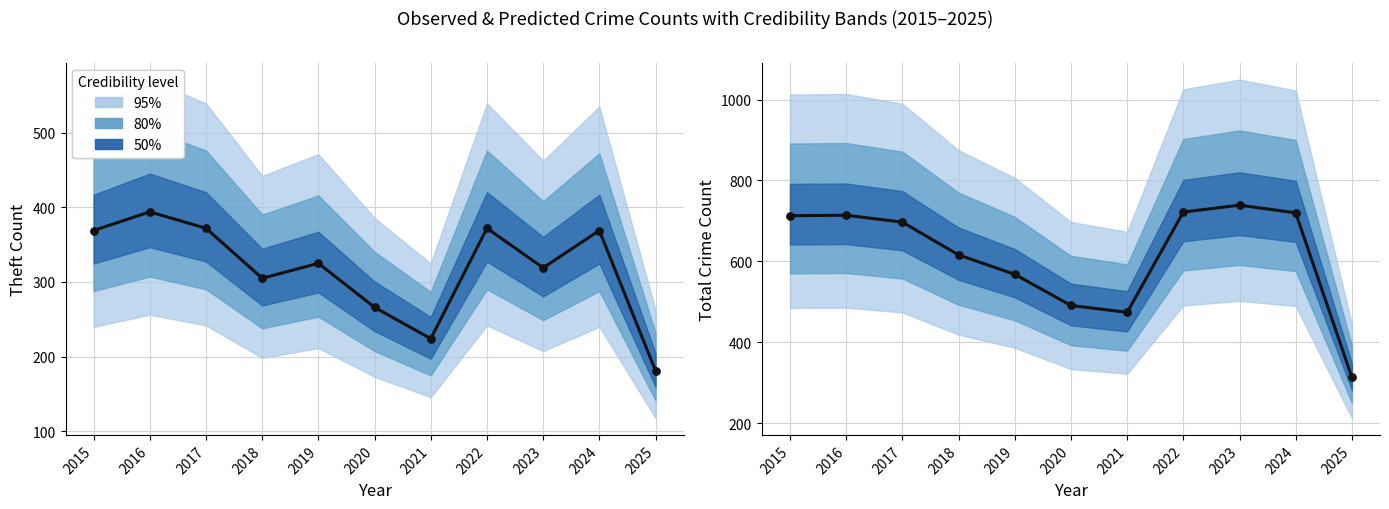

At how many categories does at least one series exceed 416?

10